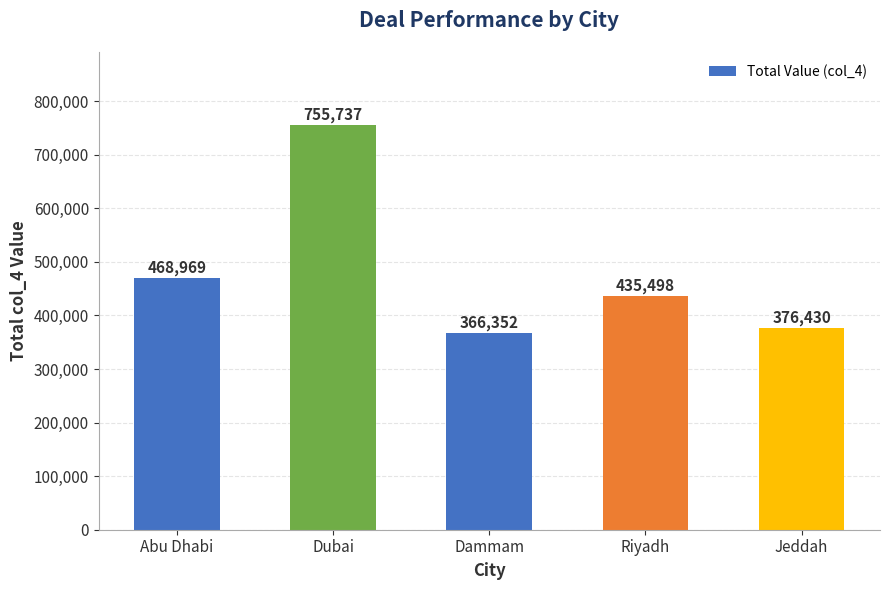

At which label is the value closest to 561044?

Abu Dhabi